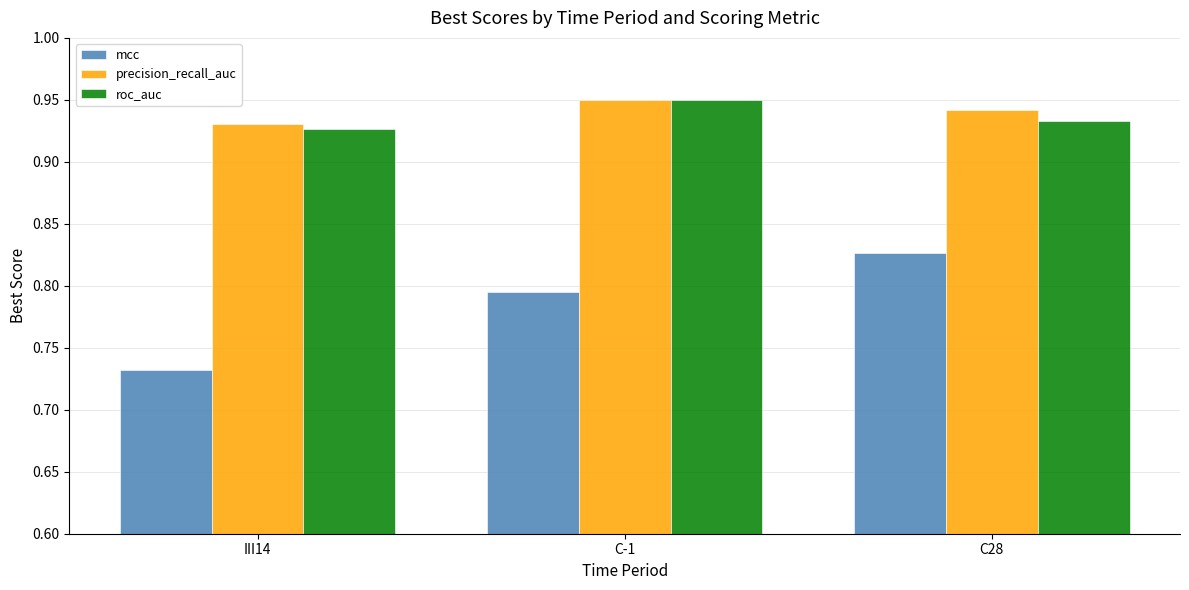

What is the total value across all series at C28?

2.7